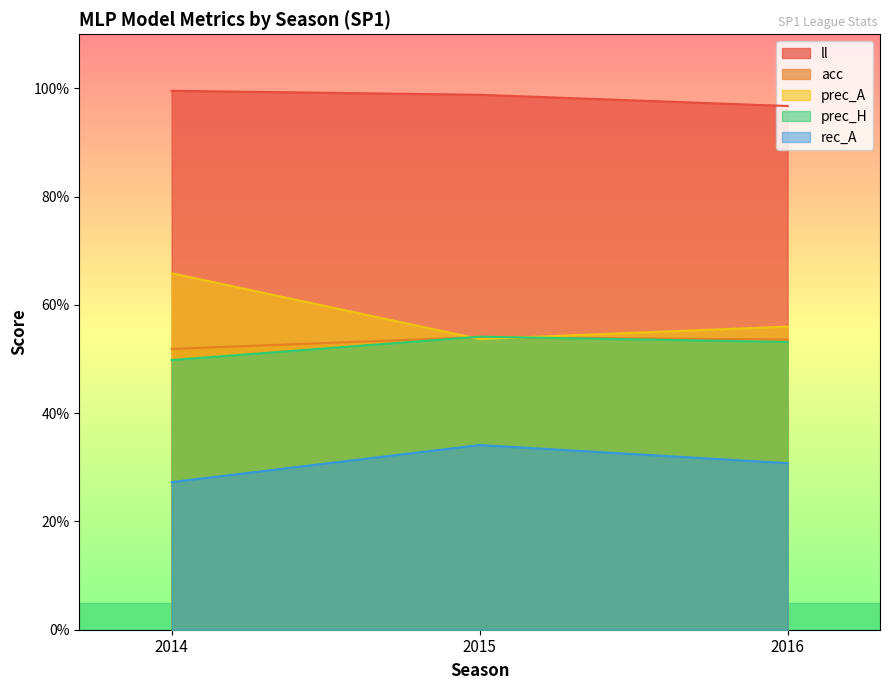

Does the chart display data point markers on the line(s)?

No